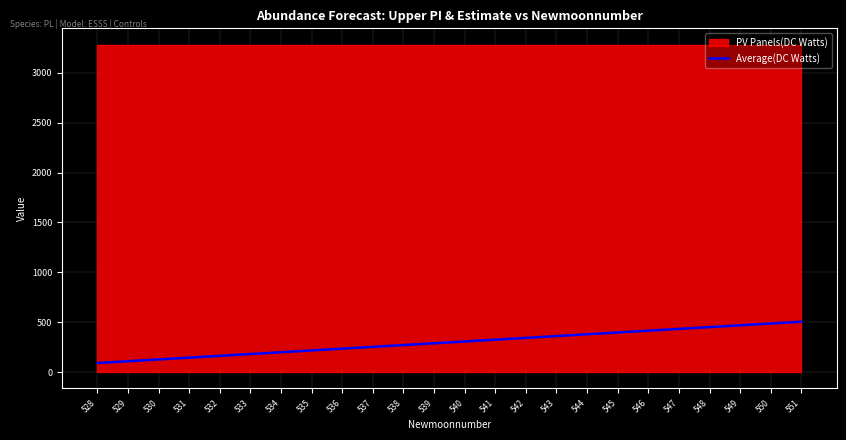

Which series has the widest spread of values?

Average(DC Watts)